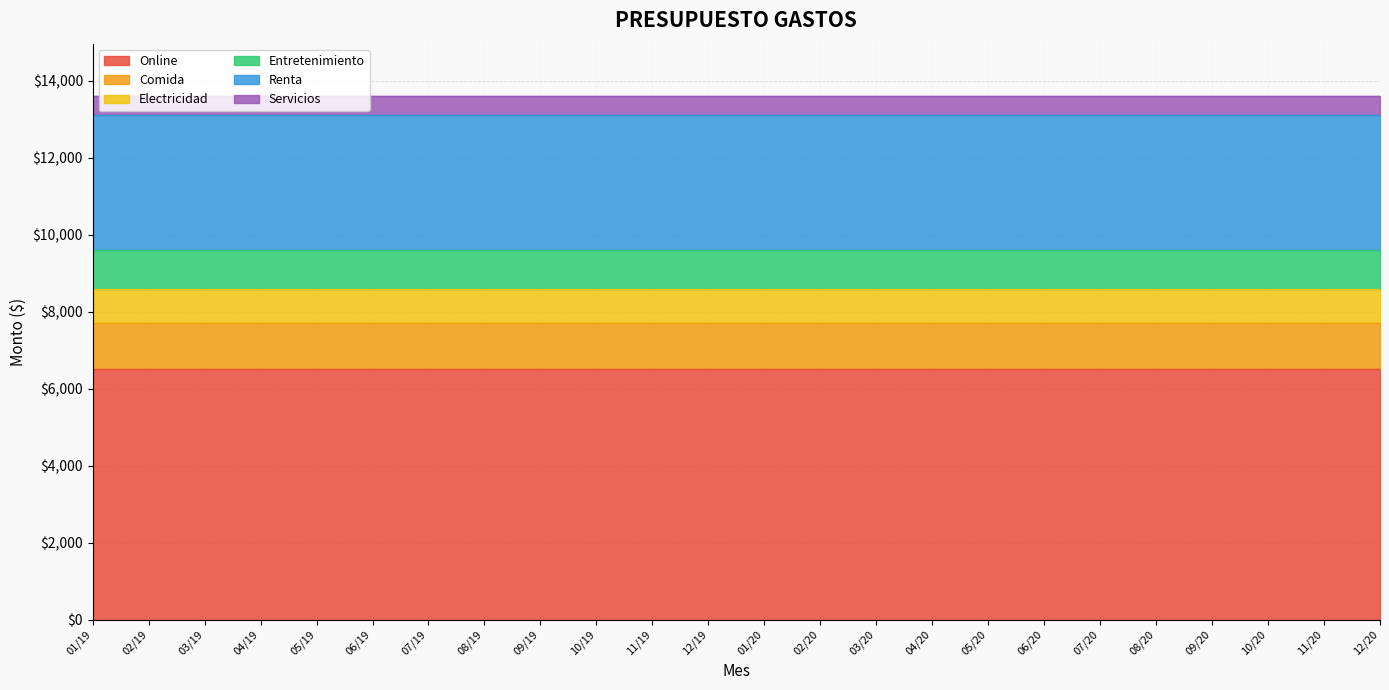

Which category has the lowest value in the Comida series?

01/19